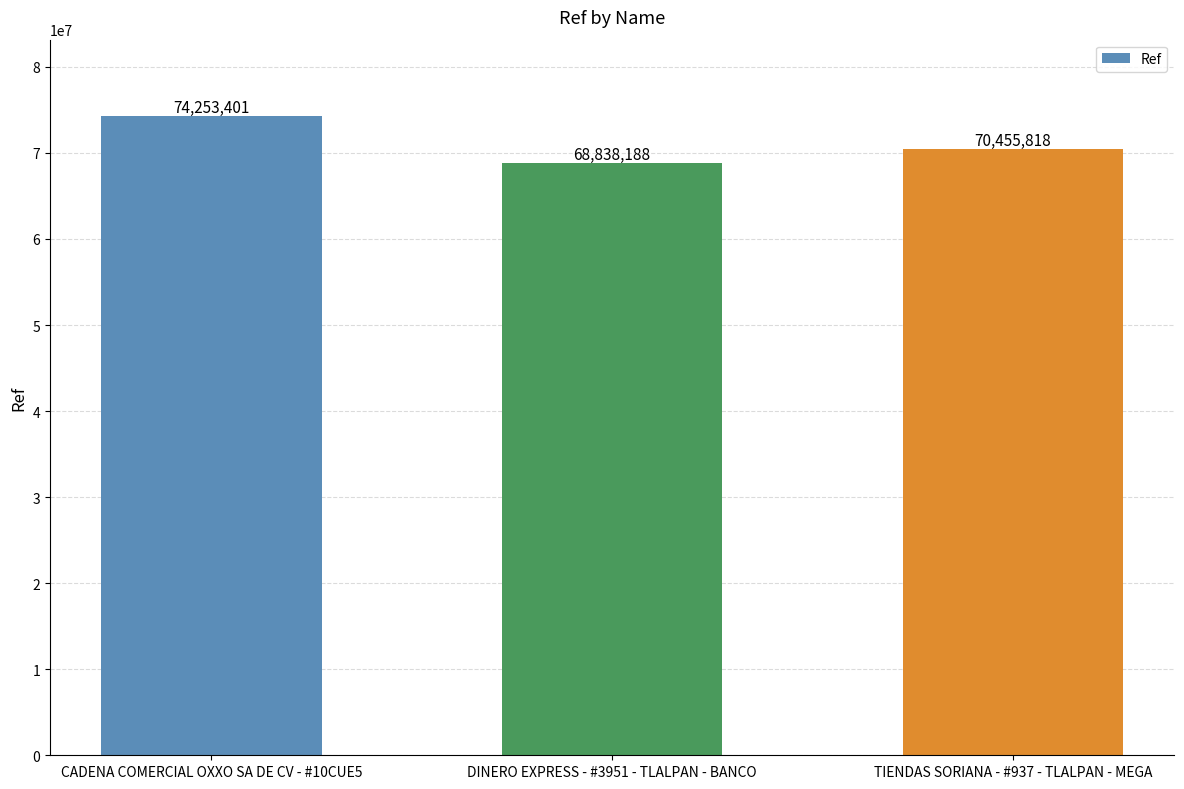

At which category does the chart reach its minimum across all series?

DINERO EXPRESS - #3951 - TLALPAN - BANCO